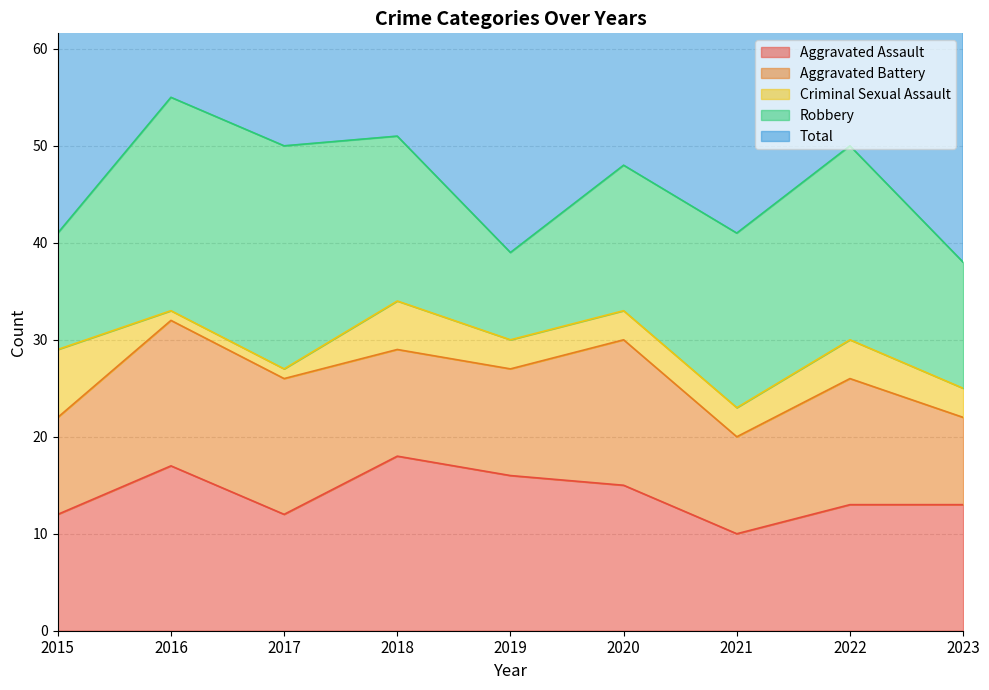

Is the value of Total at 2015 greater than the value of Aggravated Assault at 2021?

Yes